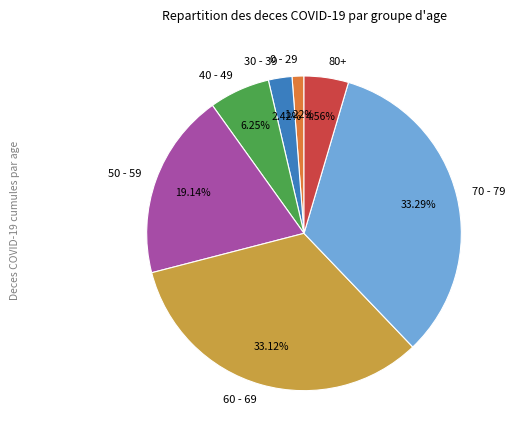

How many slices are in this pie chart?

7